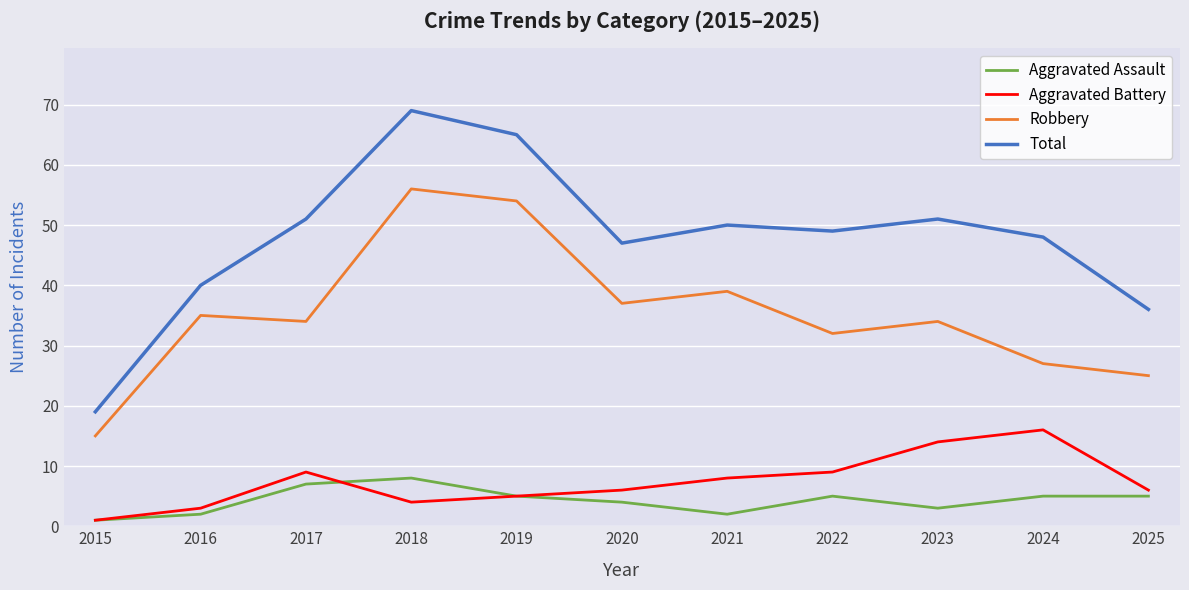

True or false: Total has a value of 69 at 2017.

False